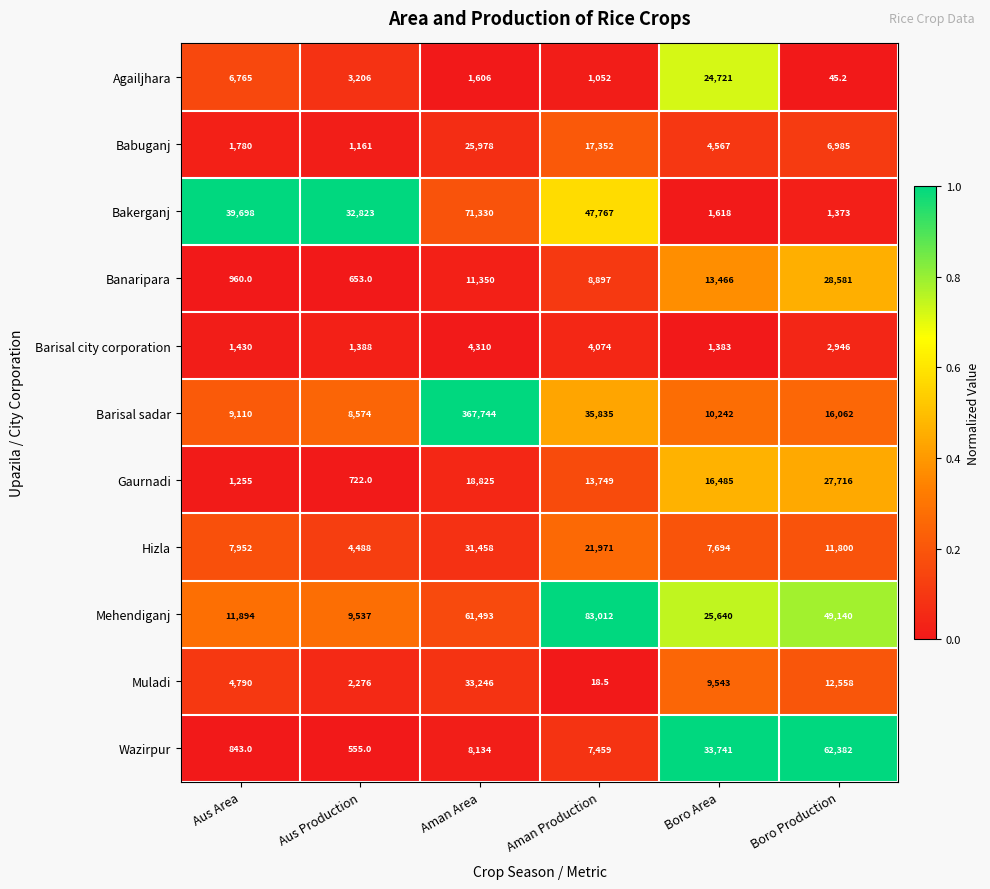

What is the total value across all series at Aus Area?

86477.0